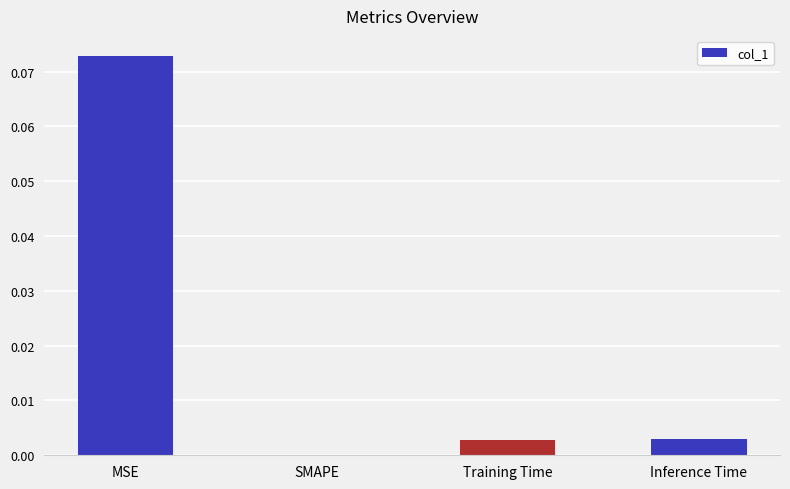

How many series are shown in this chart?

1